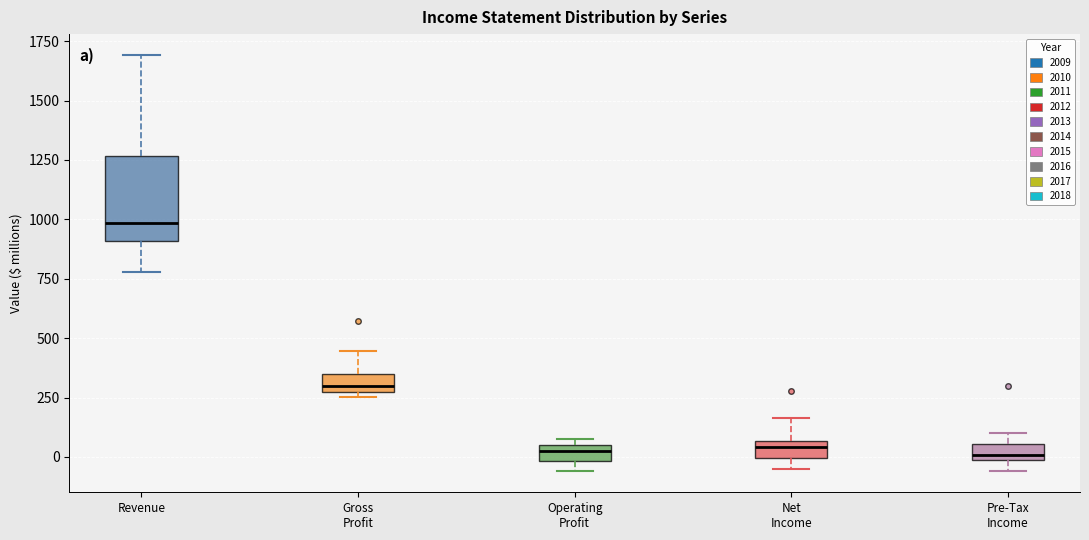

Where does the upper whisker of the box for Gross Profit end on the y-axis? The values are not printed on the chart, so give them approximately, as read against the axis.

450